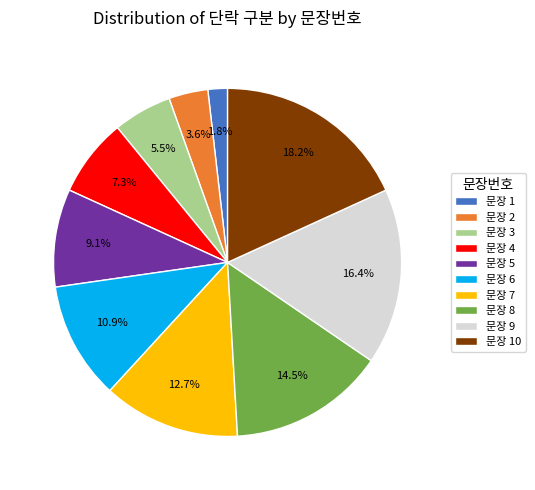

Is 문장 6 the majority of the pie?

No